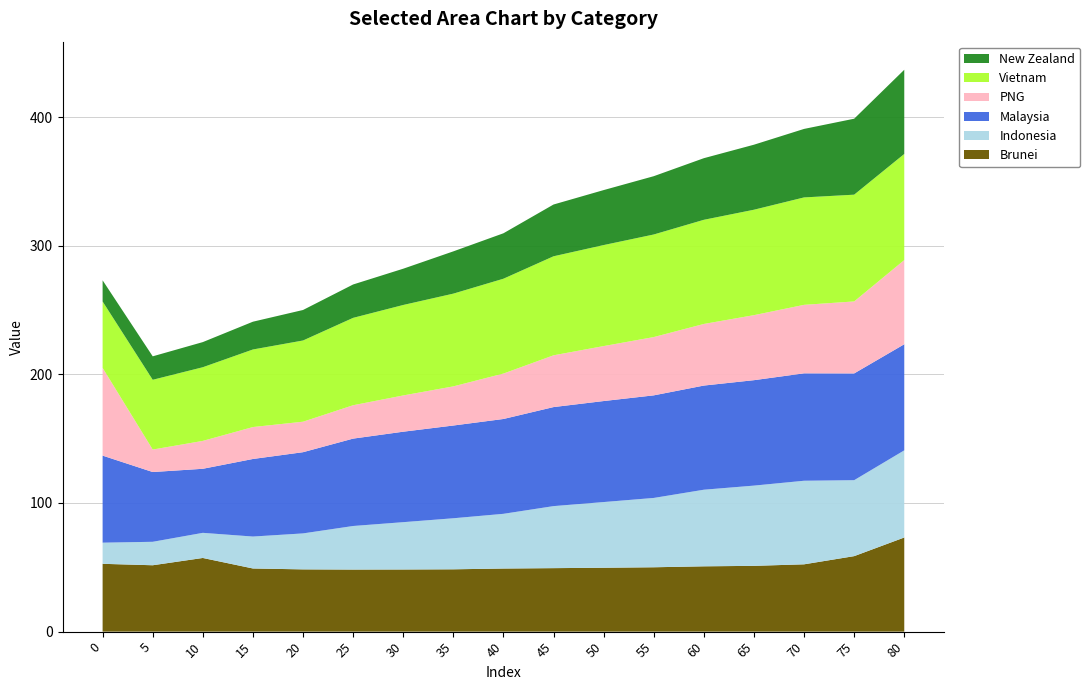

Reading left to right, list all the values displayed in this chart.

Brunei: 52.7	51.6	57.3	49.1	48.4	48.3	48.3	48.4	49.1	49.4	49.7	50.0	50.8	51.1	52.3	58.7	73.2
Indonesia: 16.4	18.2	19.5	24.8	28.0	33.9	36.8	39.7	42.5	48.2	51.1	53.9	59.5	62.4	65.0	59.0	67.7
Malaysia: 67.7	54.2	49.8	60.3	63.1	67.9	70.3	72.1	73.7	77.0	78.5	79.7	81.0	82.0	83.5	83.0	82.5
PNG: 68.2	17.5	21.7	24.8	23.7	25.9	28.2	30.4	35.3	40.2	42.7	45.3	47.9	50.5	53.2	56.0	65.4
Vietnam: 51.6	54.2	57.3	60.3	63.1	67.9	70.3	72.1	73.7	77.0	78.5	79.7	81.0	82.0	83.5	83.0	82.5
New Zealand: 16.4	18.2	19.5	21.6	23.7	25.9	28.2	32.9	35.3	40.2	42.7	45.3	47.9	50.5	53.2	59.0	65.4